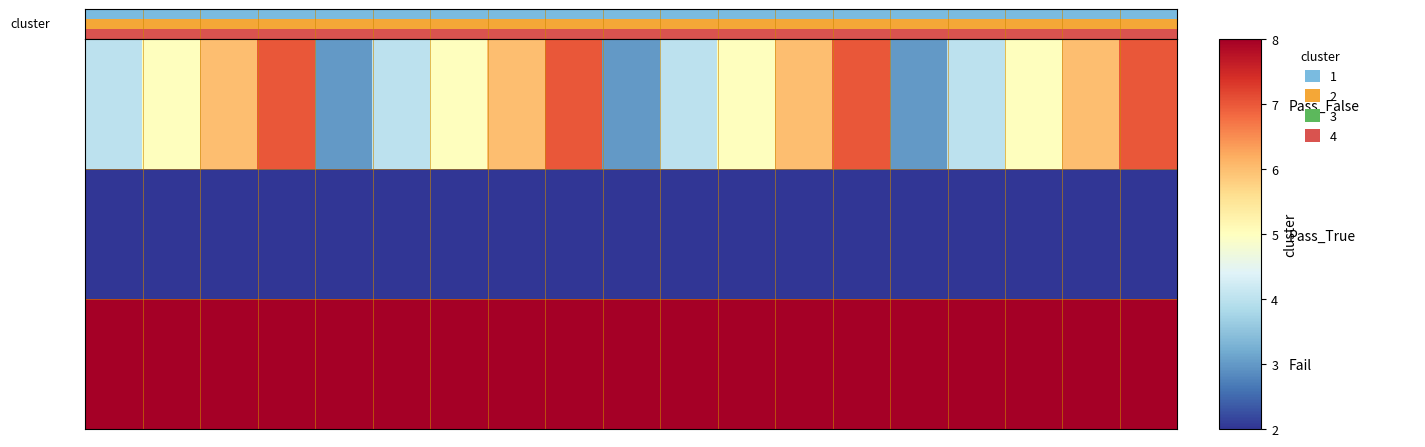

Reading left to right, transcribe all the data shown in this chart.

Pass_False: 4	5	6	7	3	4	5	6	7	3	4	5	6	7	3	4	5	6	7
Pass_True: 2	2	2	2	2	2	2	2	2	2	2	2	2	2	2	2	2	2	2
Fail: 8	8	8	8	8	8	8	8	8	8	8	8	8	8	8	8	8	8	8